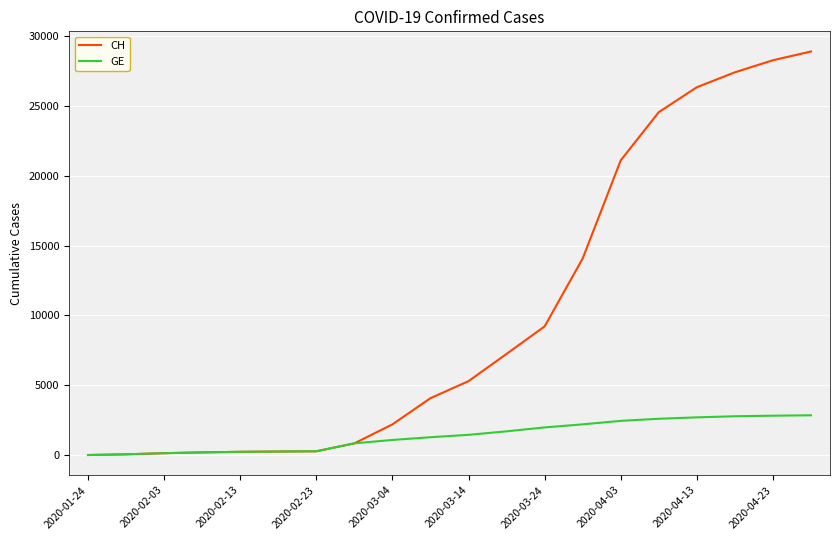

What is the maximum value shown in the chart?

28894